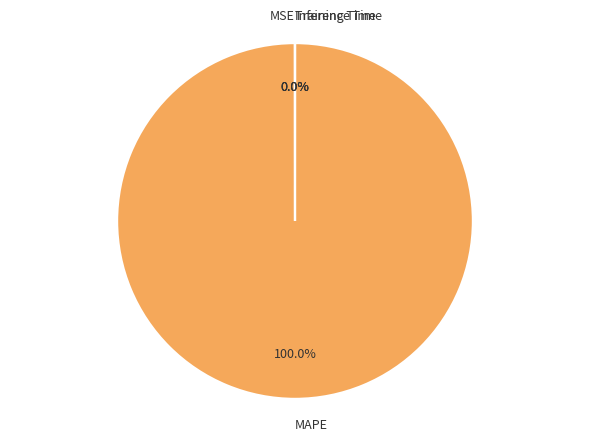

Does any single category account for the majority?

Yes